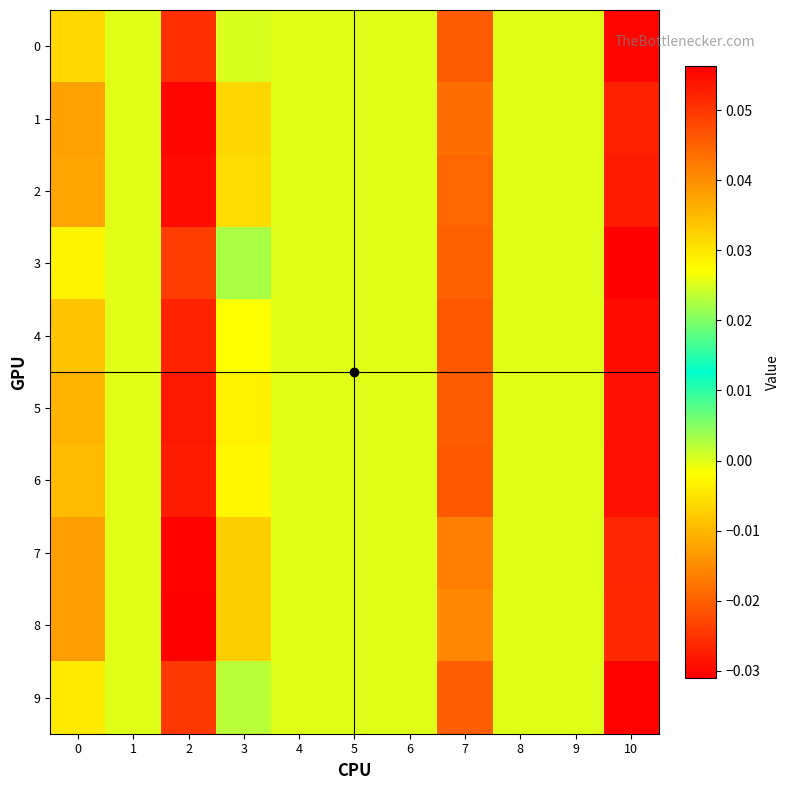

Which category has the highest value across all series?

2